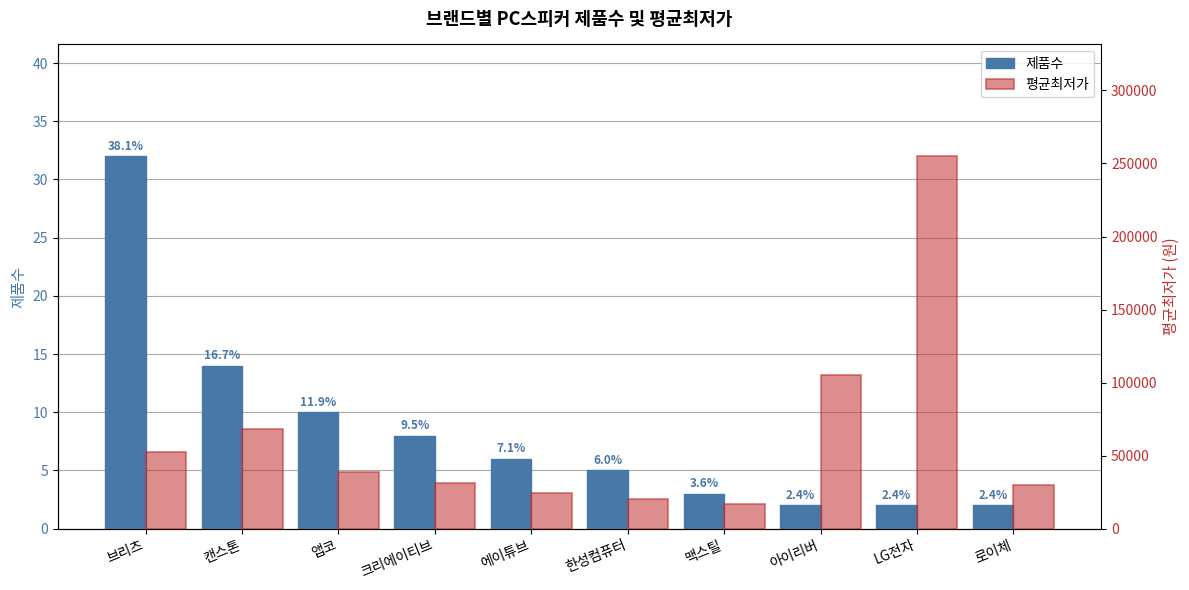

Reading left to right, transcribe all the data shown in this chart.

제품수: 32	14	10	8	6	5	3	2	2	2
평균최저가: 52651	68429	38560	31070	24500	20610	16900	105000	255000	29890